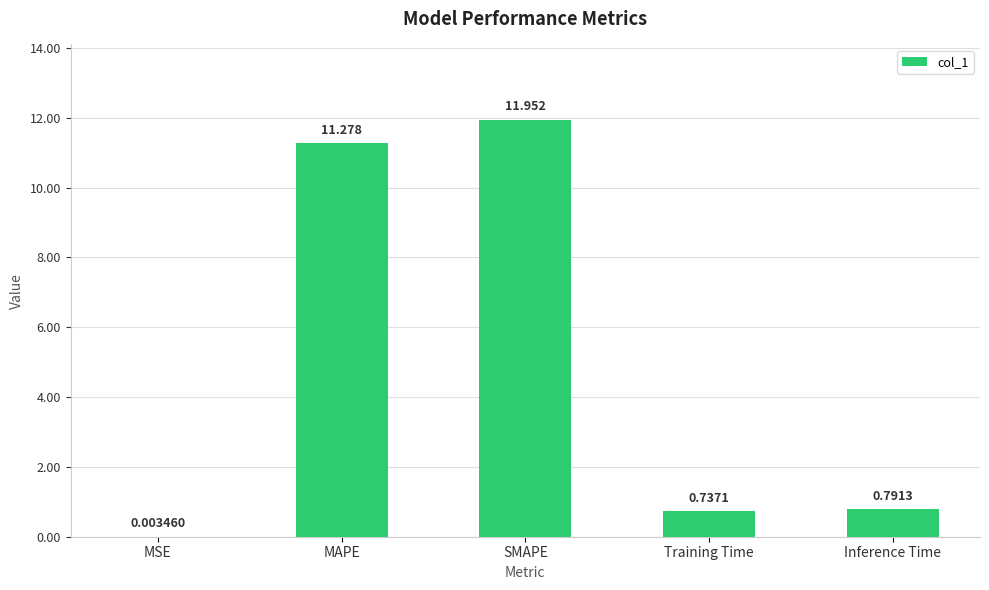

At which category does the chart reach its peak across all series?

SMAPE